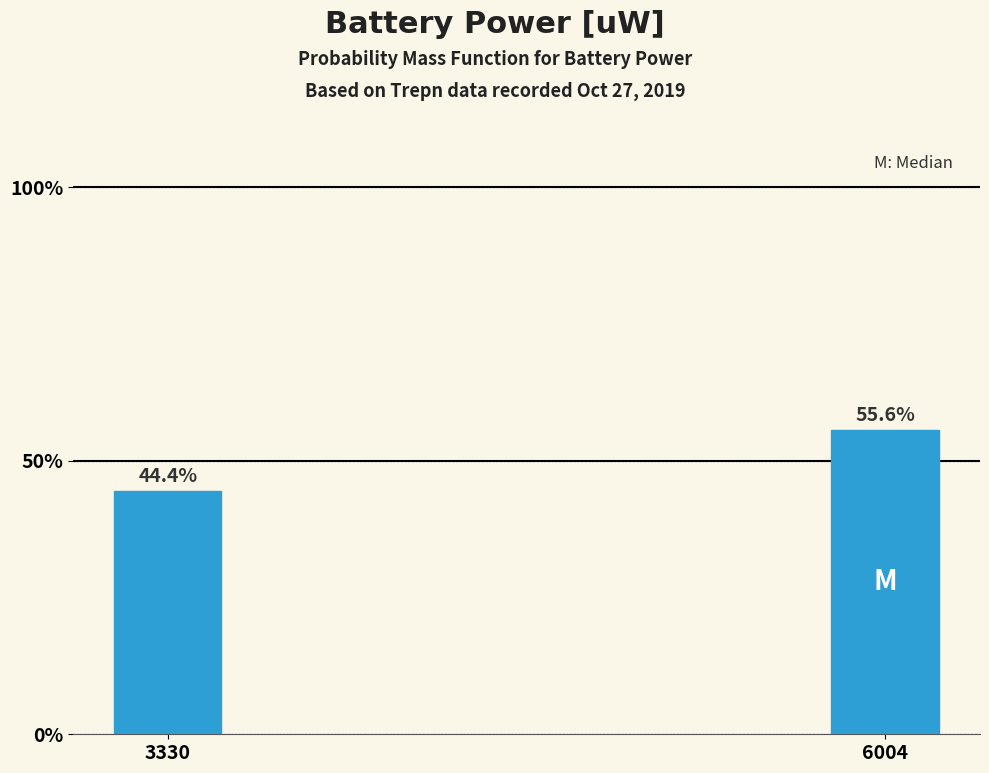

Reading right to left, extract all data points from this chart.

55.6	44.4